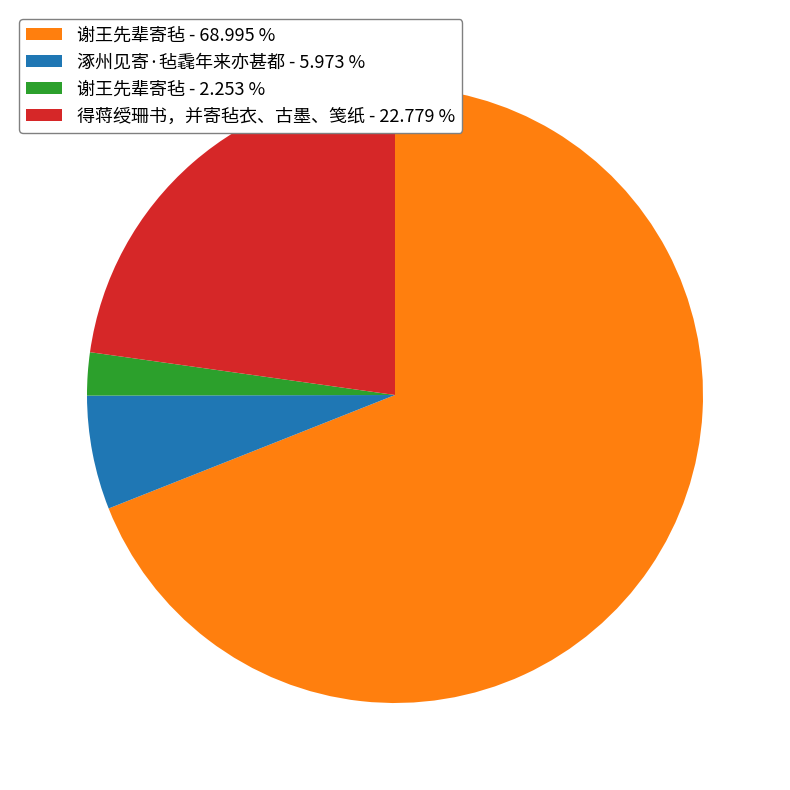

Which category has the smallest portion of the pie?

谢王先辈寄毡 - 2.253 %